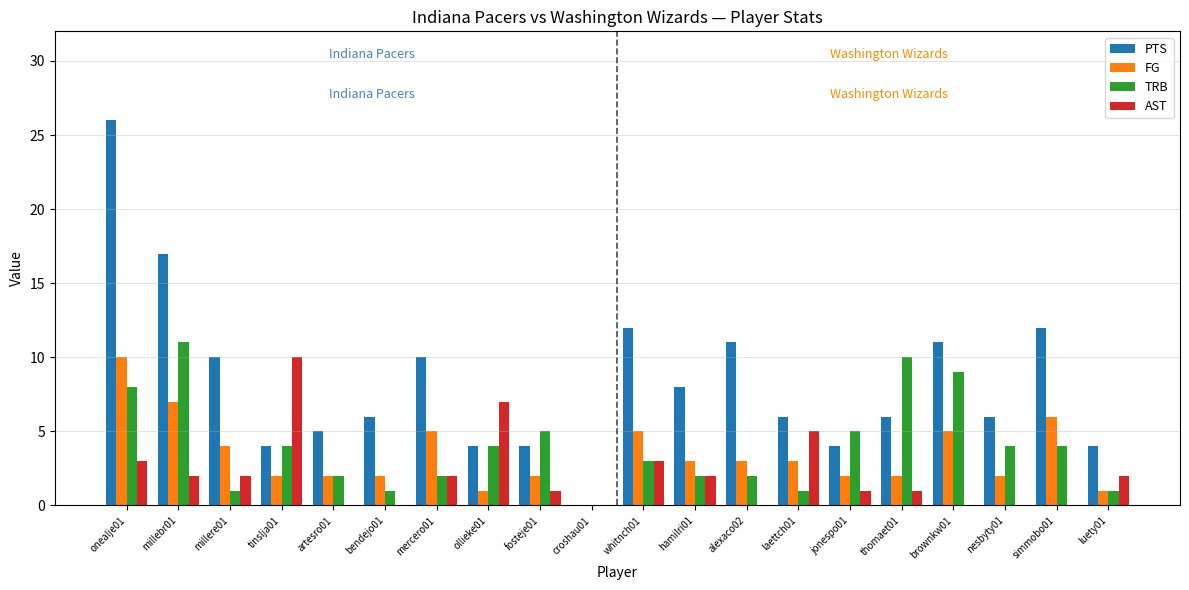

How many AST values are between 0 and 3?

17